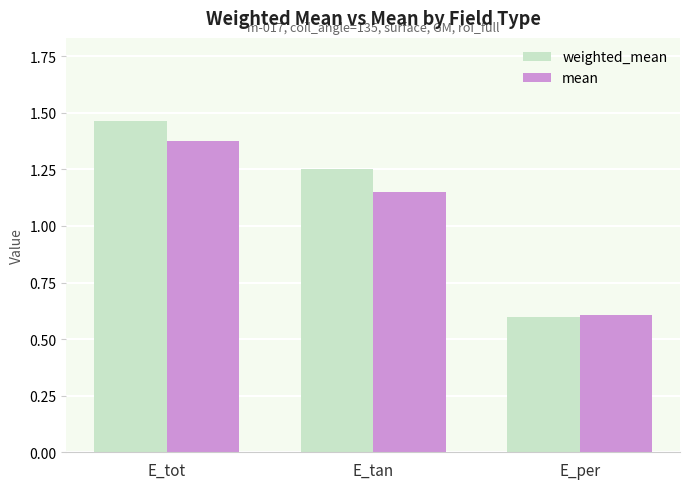

How many categories are shown in the chart?

3